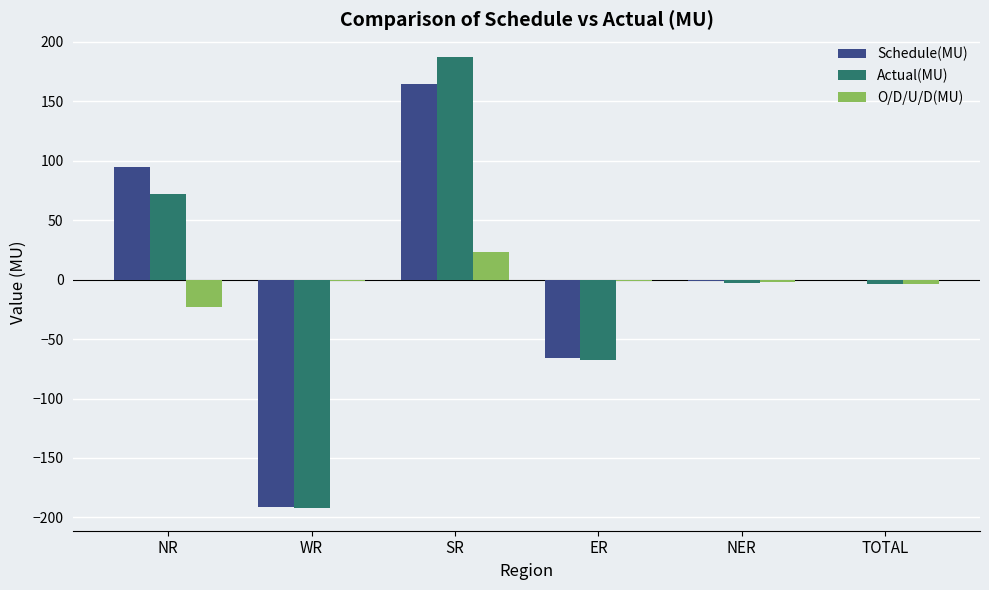

How many groups of bars are there?

6